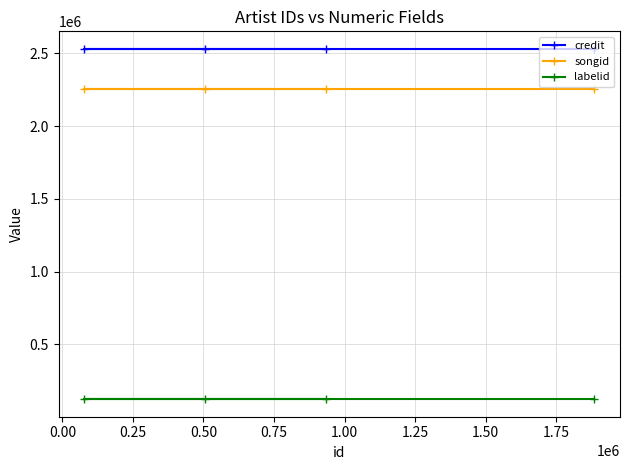

How many lines are shown in the chart?

3